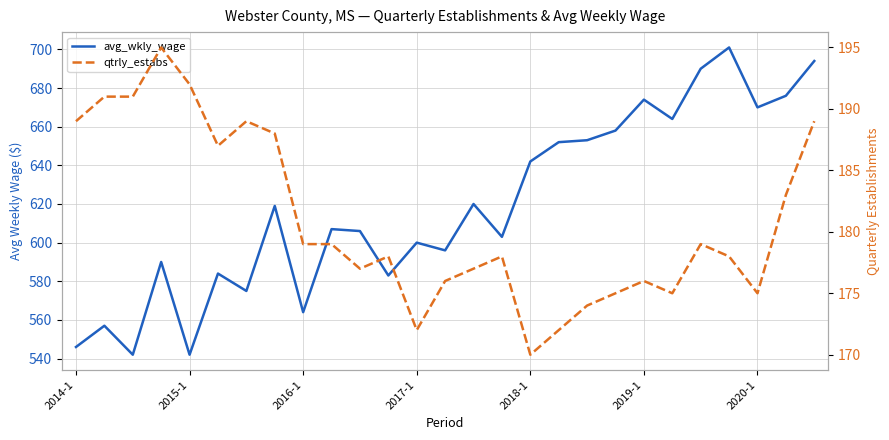

What is the sum of all qtrly_estabs values?

4884